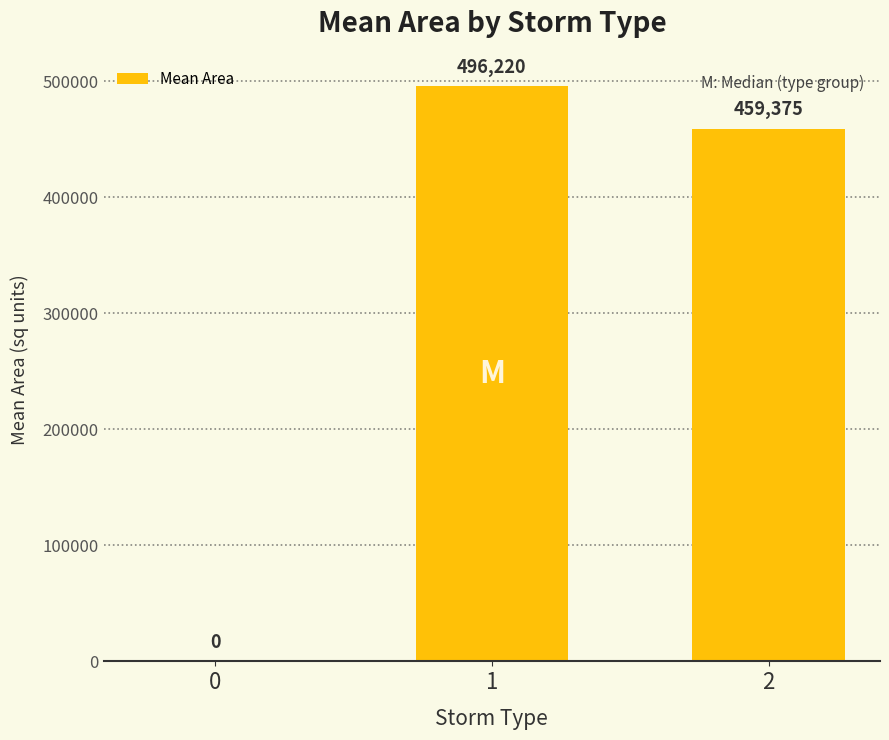

Where is the data nearest to the value 248110?

2